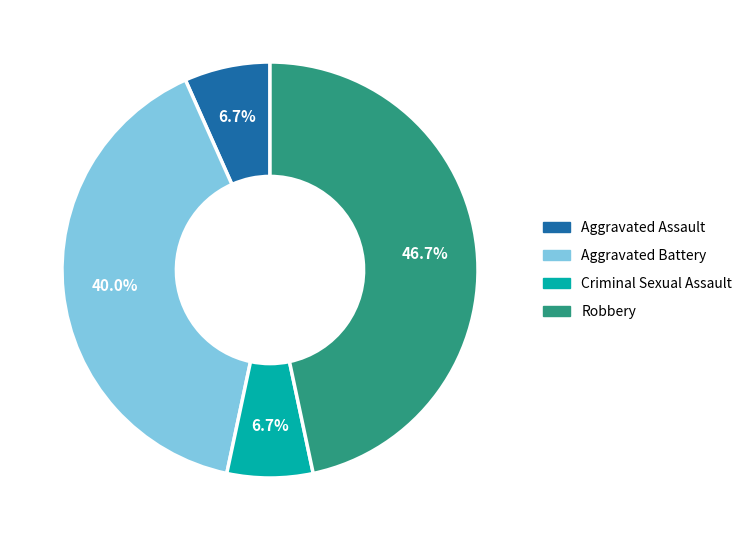

What is the ratio of the value at Criminal Sexual Assault to the value at Aggravated Battery?

0.2